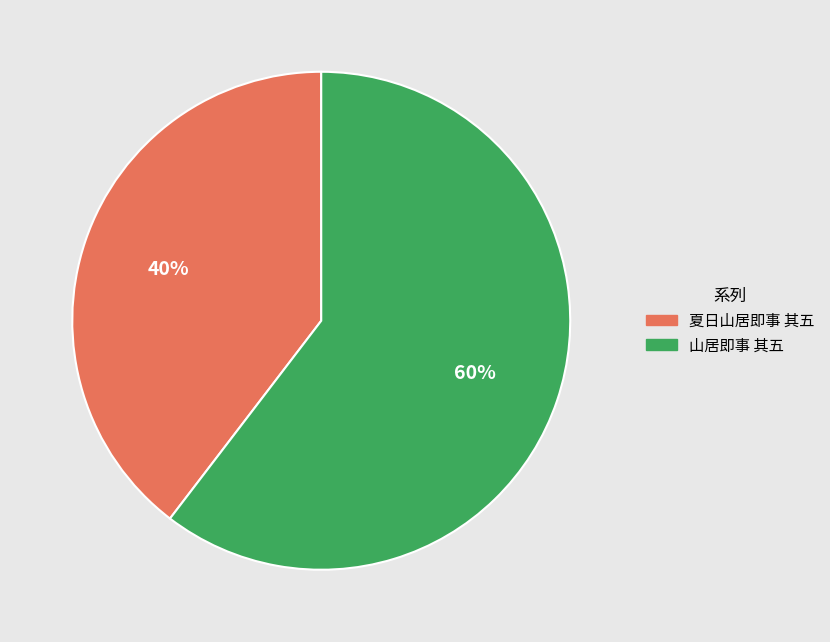

Which has a higher value, 山居即事 其五 or 夏日山居即事 其五?

山居即事 其五